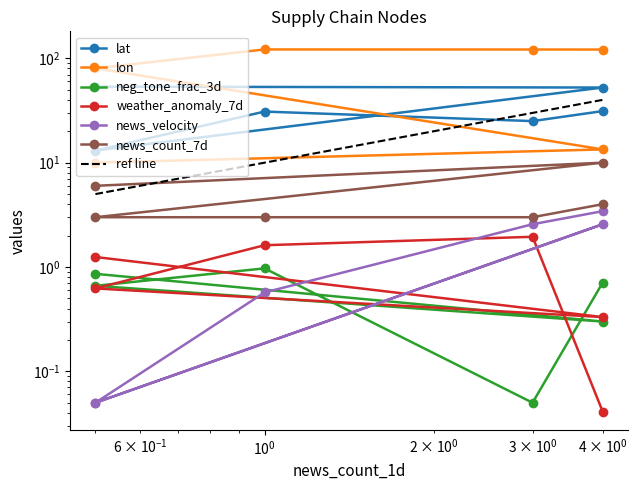

Is the value of news_count_7d at $\mathdefault{10^{2}}$ greater than the value of weather_anomaly_7d at $\mathdefault{10^{2}}$?

Yes